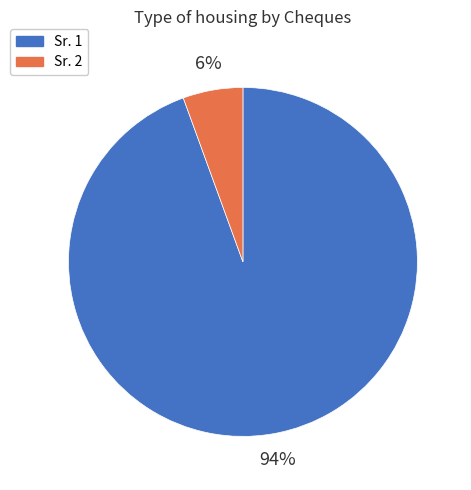

To the nearest percent, what is the average slice percentage?

50%